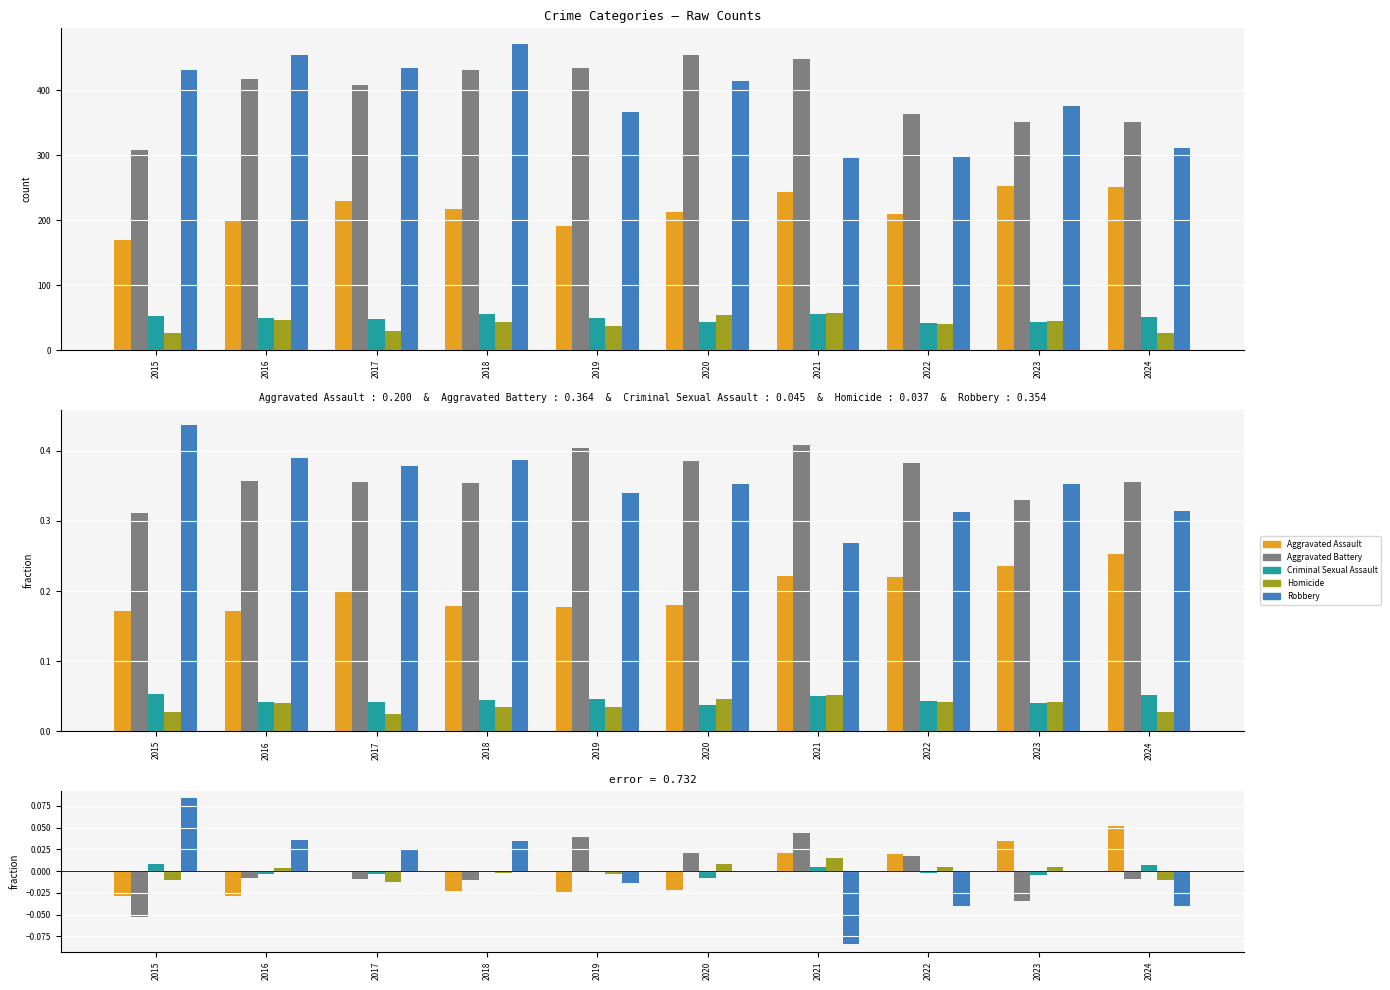

How many groups of bars are there?

10